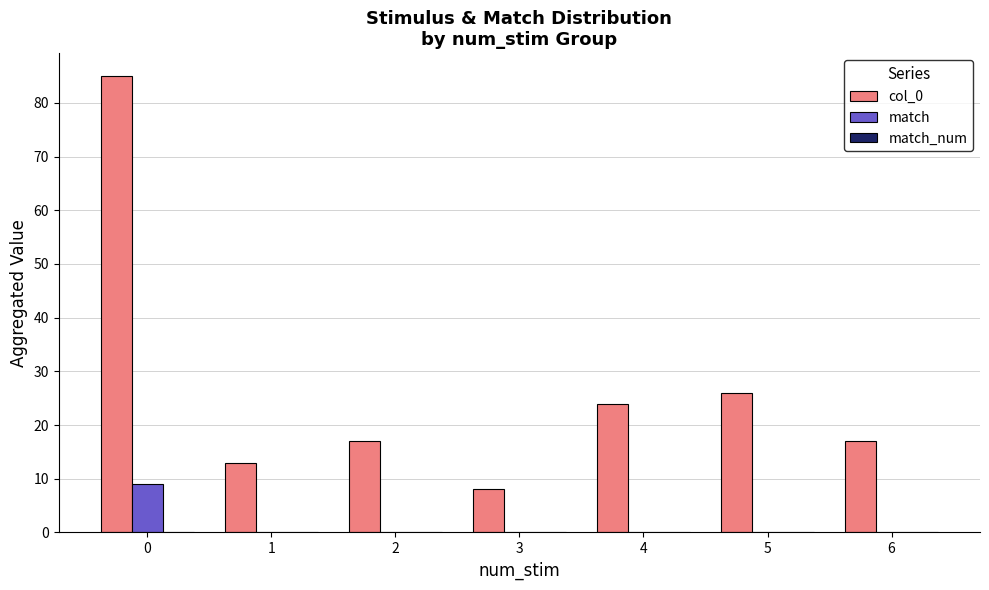

Between 0 and 3, which series saw the biggest shift?

col_0